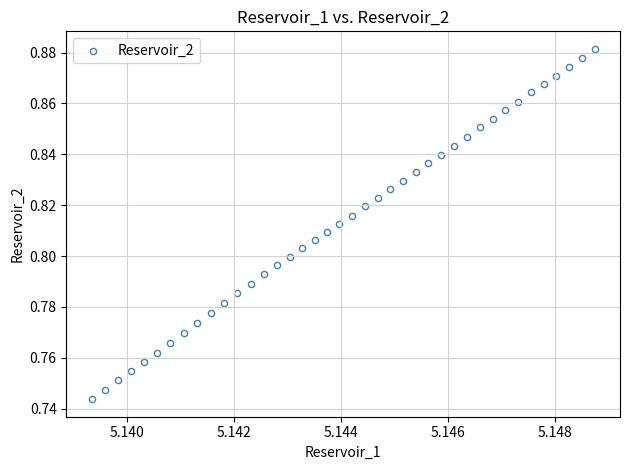

Count the number of points in this scatter plot.

40